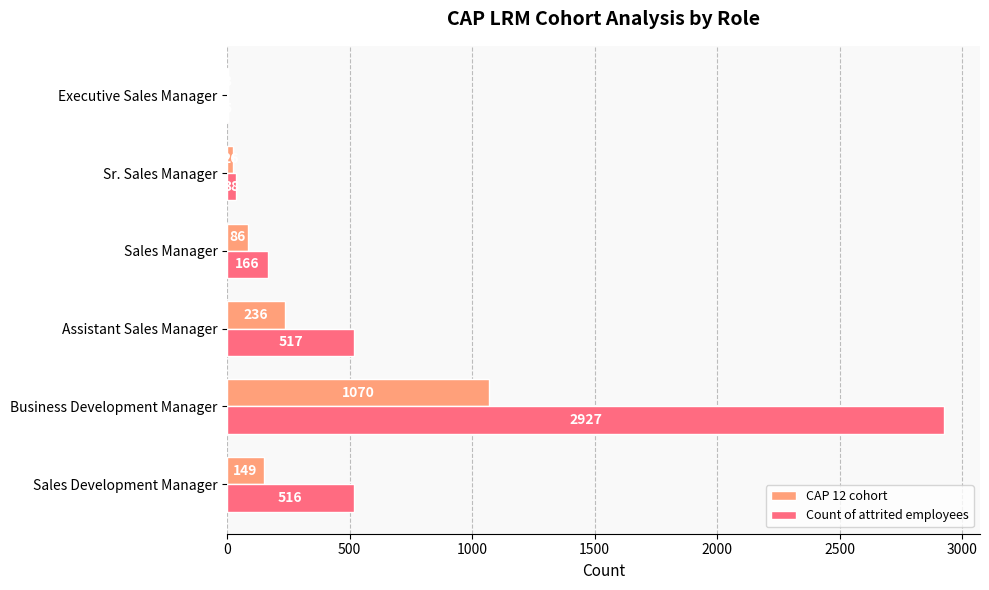

At which label is CAP 12 cohort closest to 536?

Assistant Sales Manager